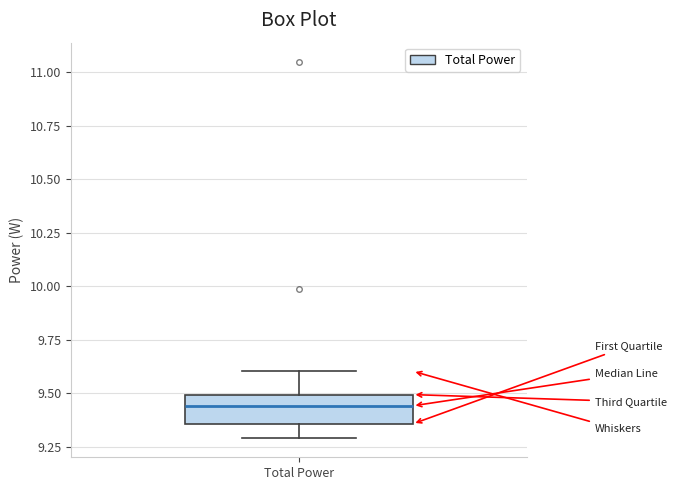

Read this box plot against the y-axis: the position of the median line, the range covered by the box, and the ends of both whiskers. The values are not printed on the chart, so give them approximately, as read against the axis.

median 9.45, box 9.35 to 9.50, whiskers 9.30 to 9.60